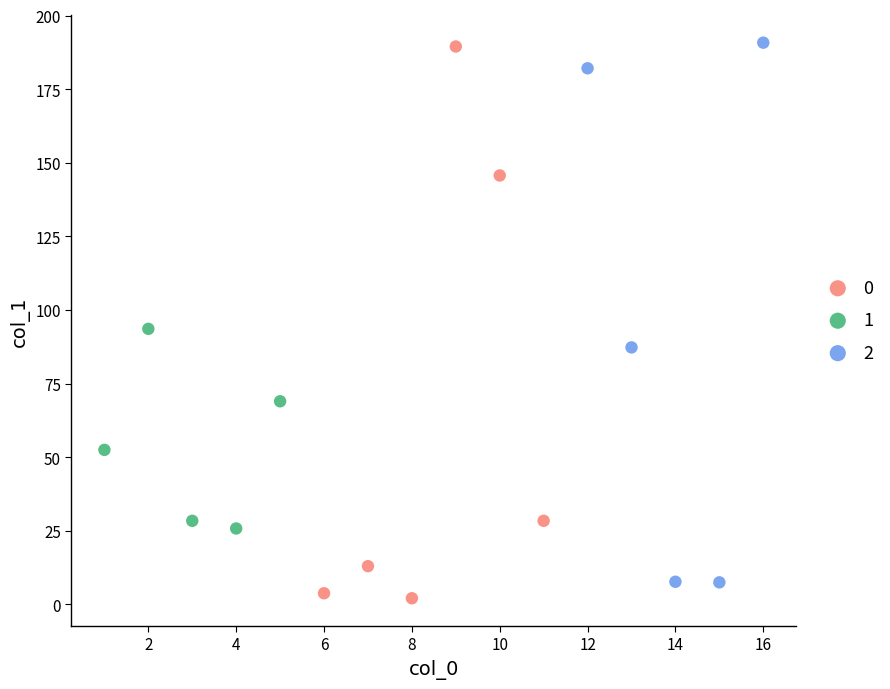

What are all the series names shown in the legend?

0, 1, 2